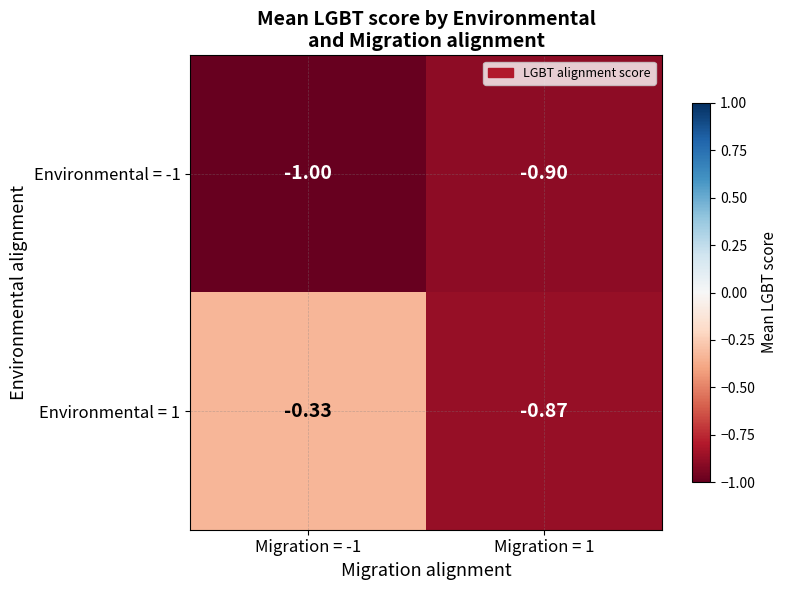

How many distinct data groups are displayed?

2